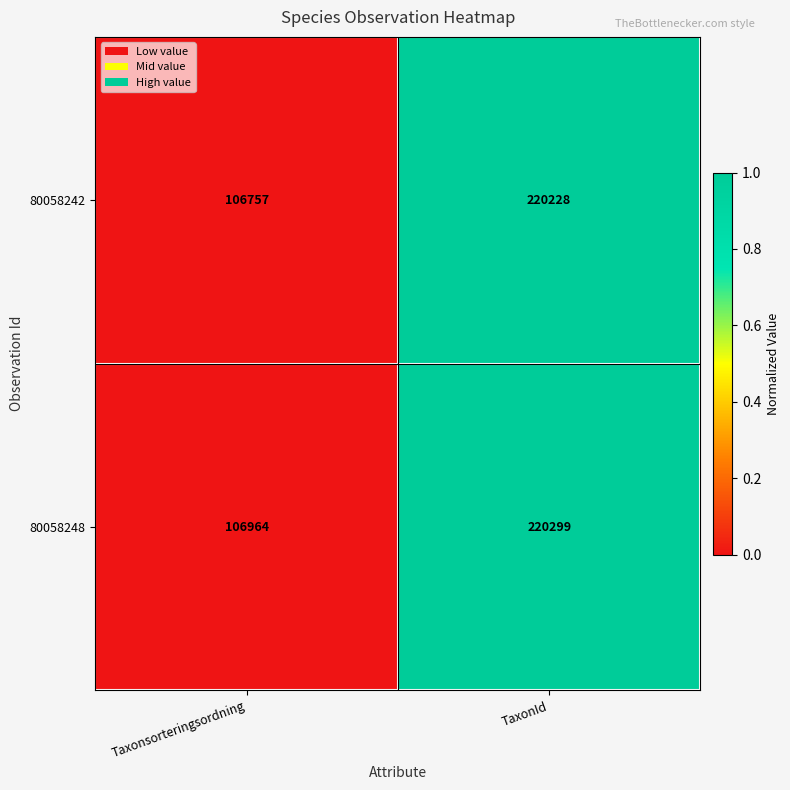

Where is 80058242 nearest to the value 163492?

Taxonsorteringsordning